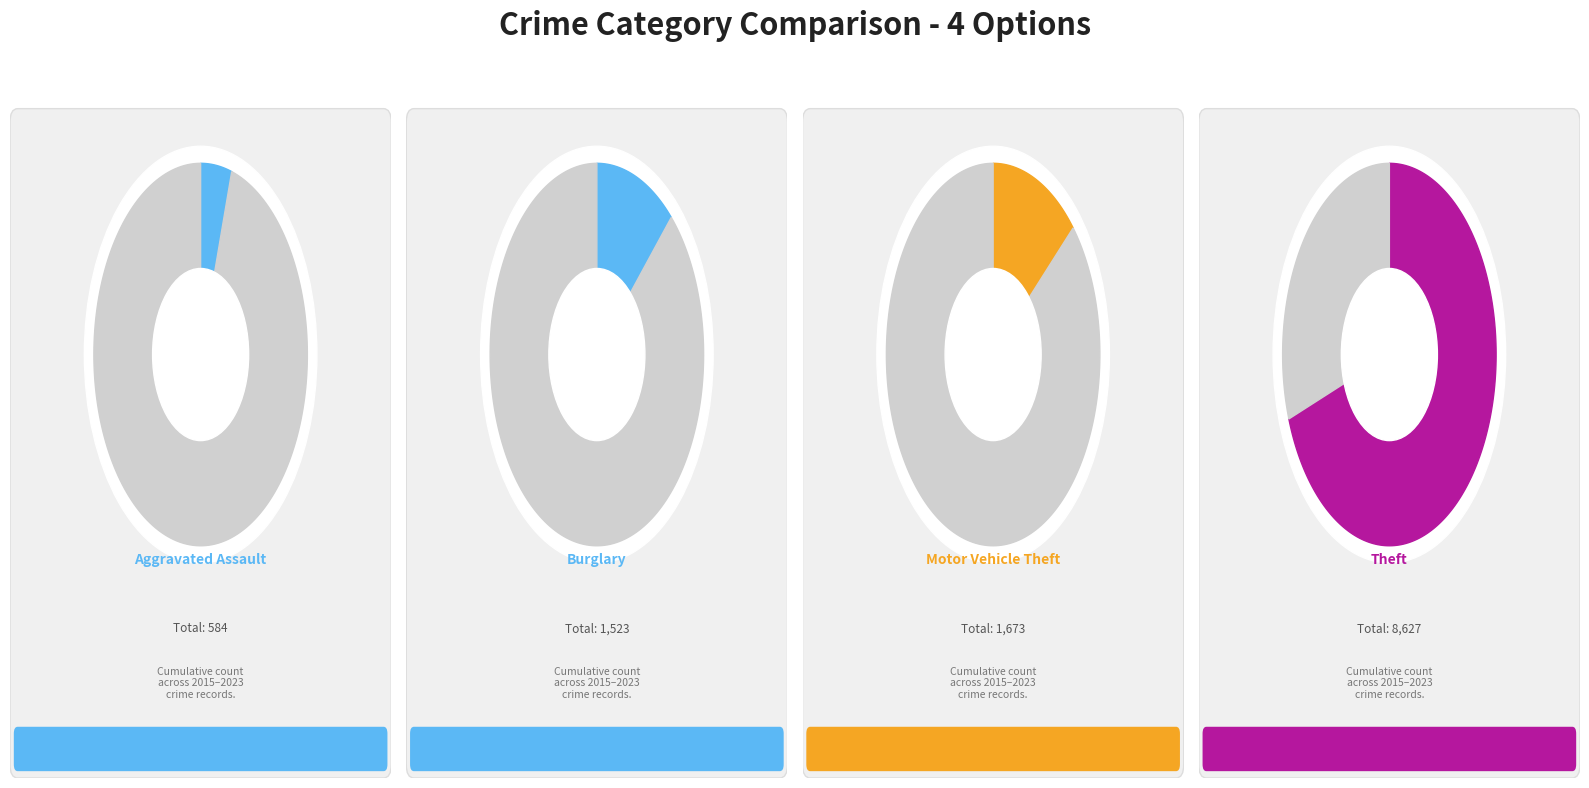

True or false: 2020 accounts for 1% of the total.

False